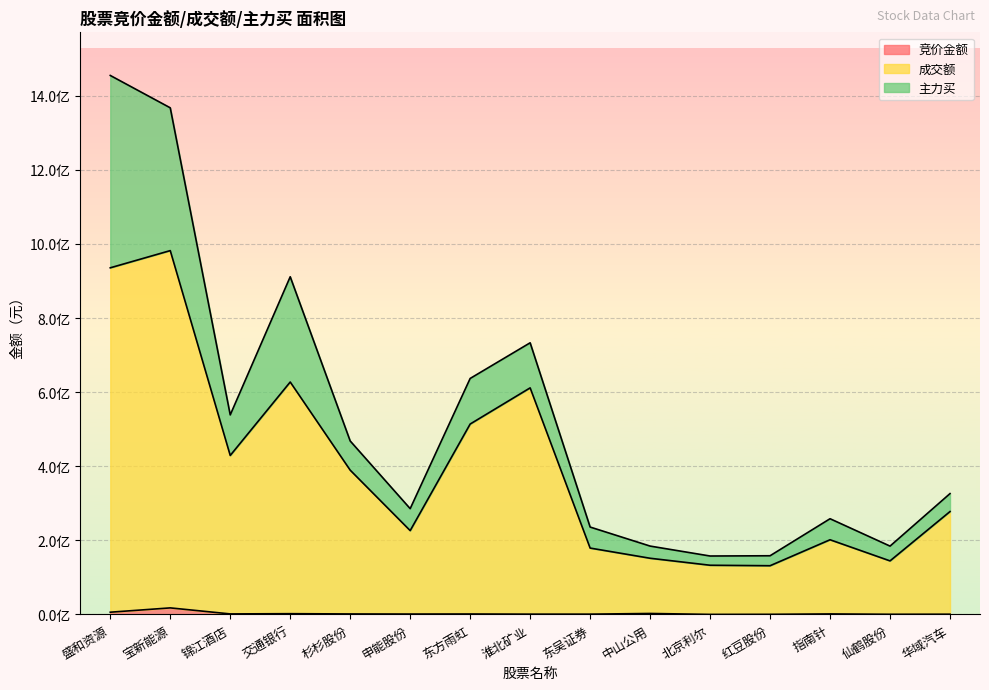

True or false: 成交额 has more than 1 points higher than both neighbors.

True